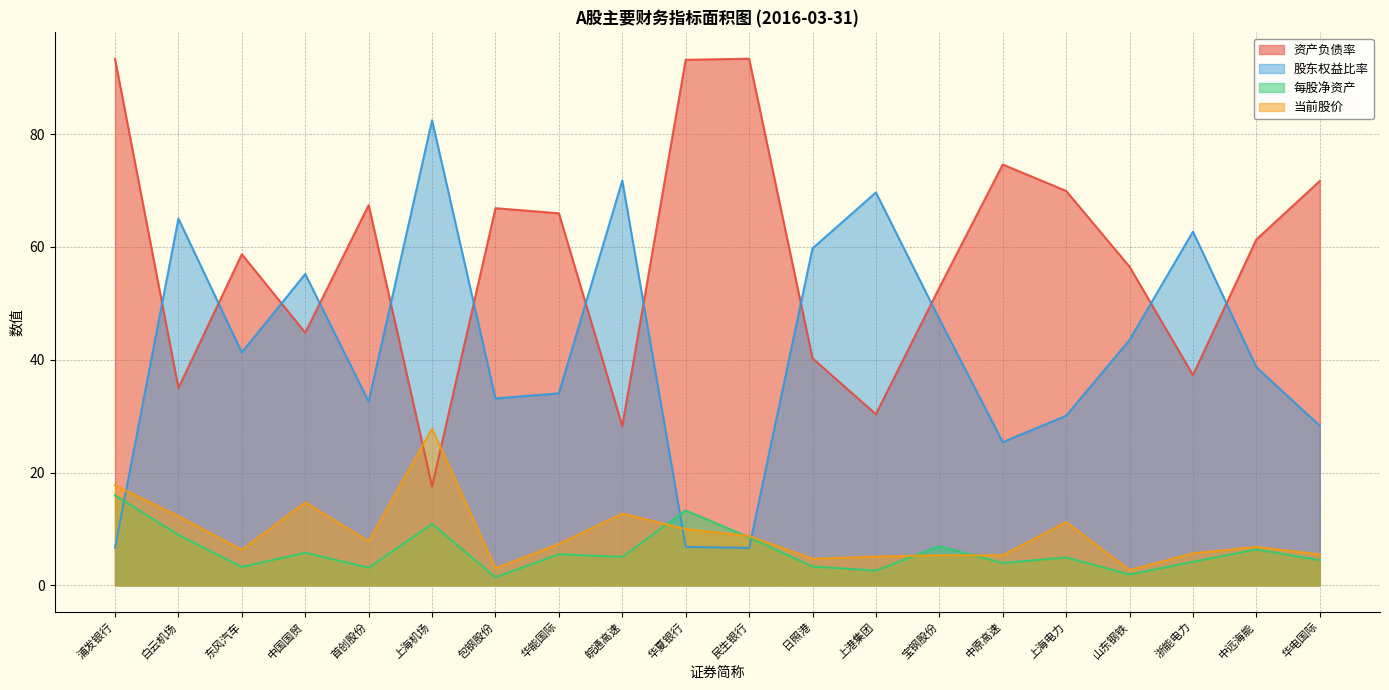

How many interior local peaks does the 股东权益比率 series have?

6